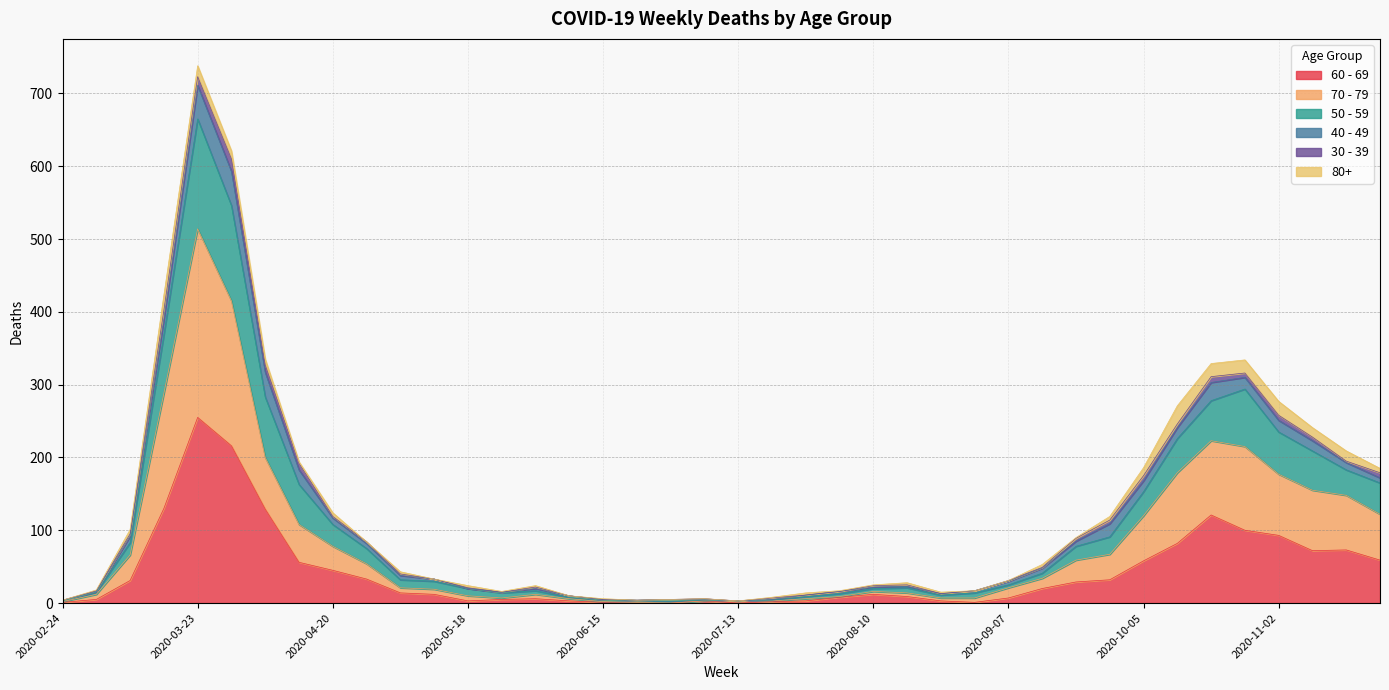

At which category is the sum across all series the highest?

2020-03-23